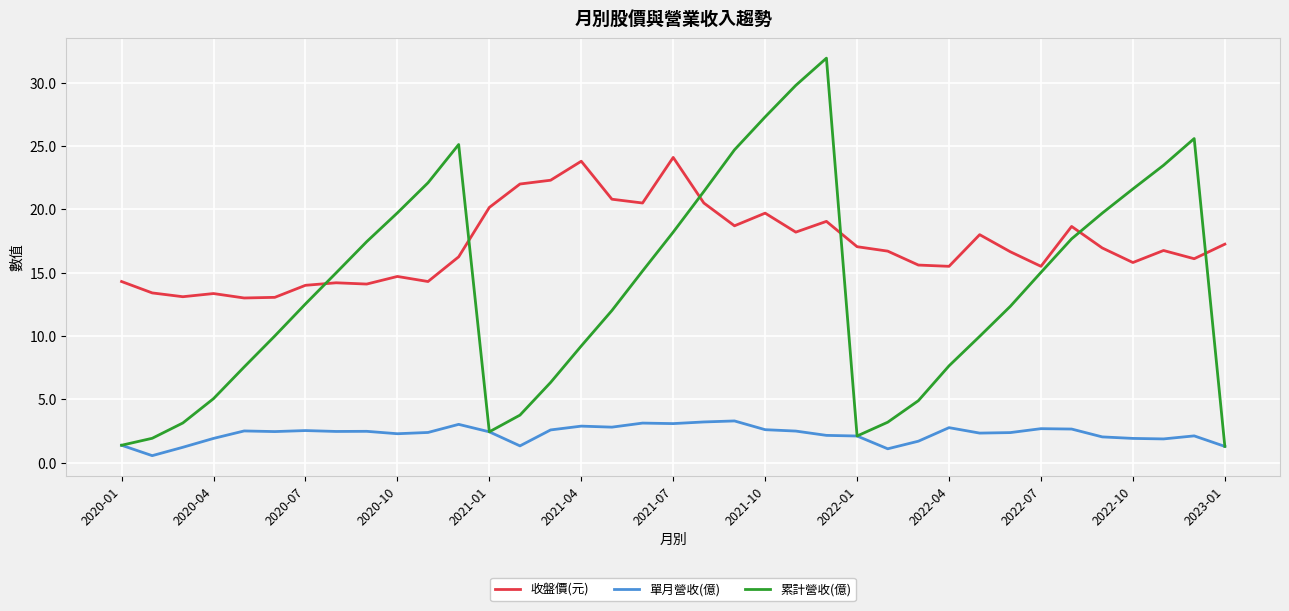

What is the maximum value shown in the chart?

31.9